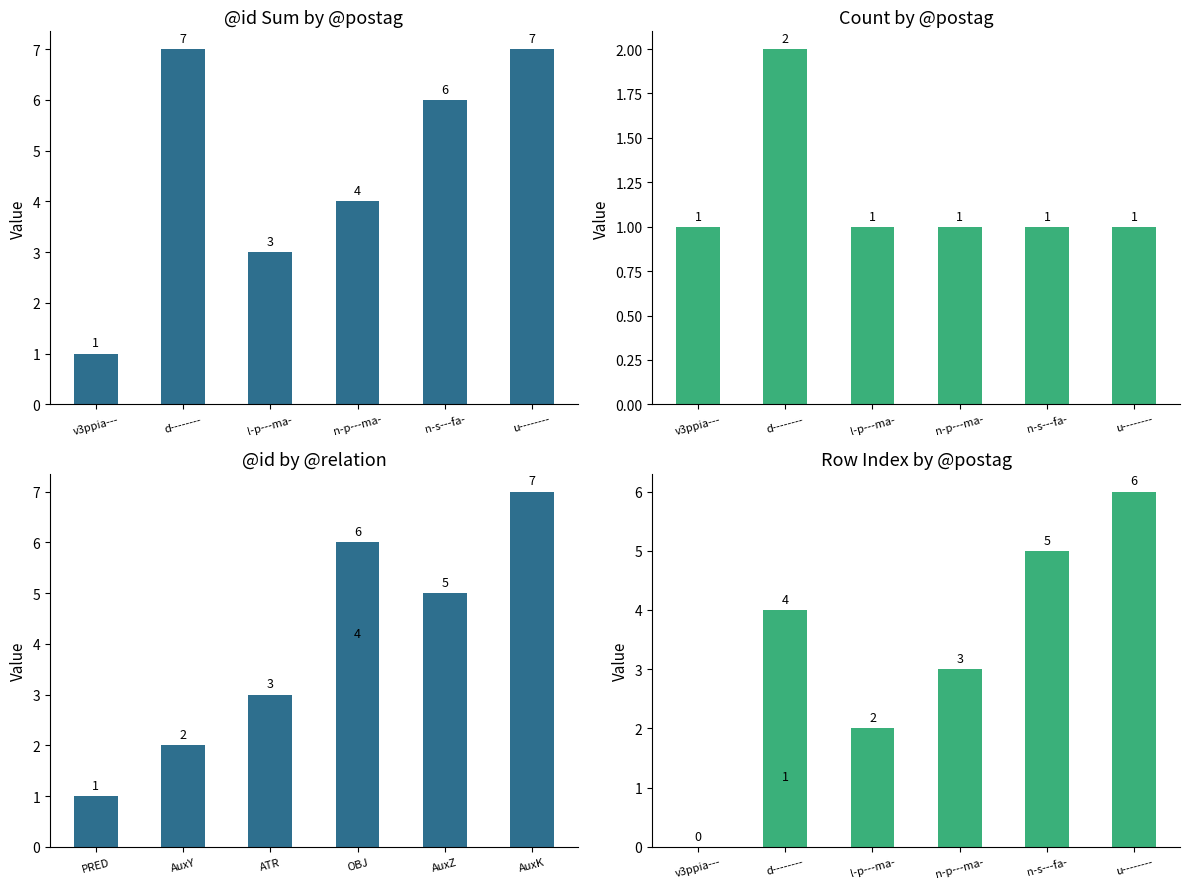

What is the change in value from PRED to AuxK?

+6